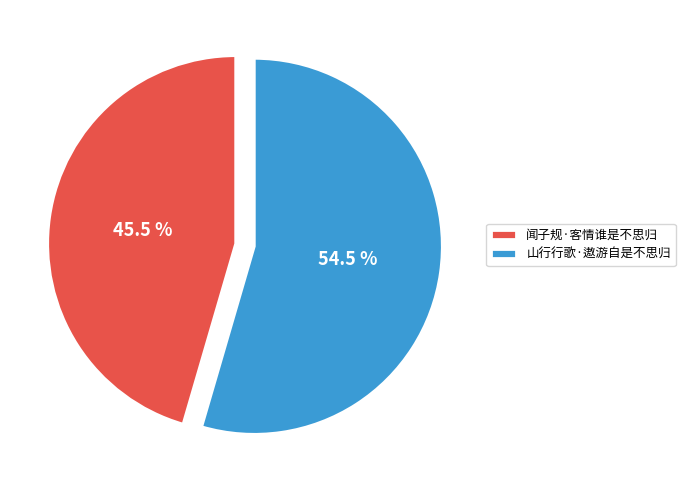

To the nearest percent, what is the combined percentage of 山行行歌·遨游自是不思归 and 闻子规·客情谁是不思归?

100%